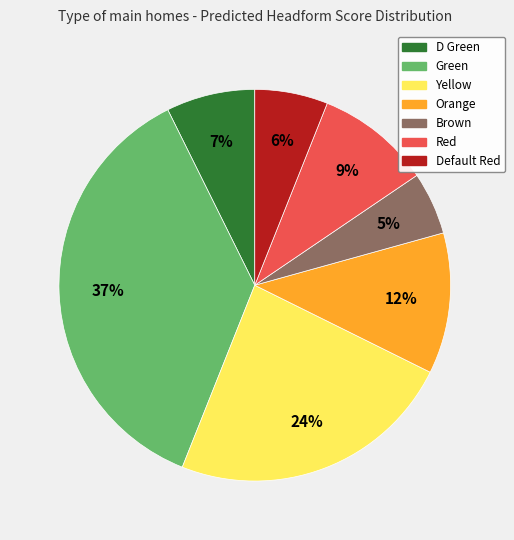

Which category has the biggest portion of the pie?

Green